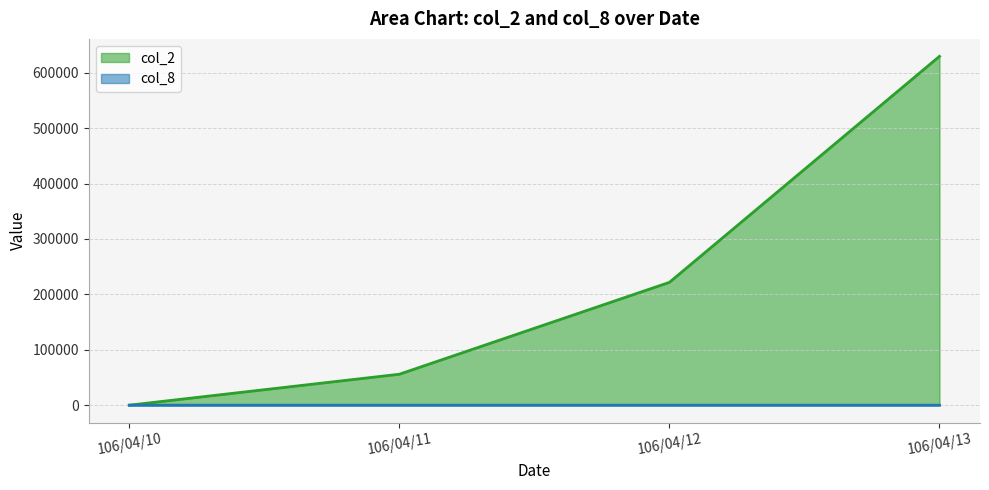

Reading left to right, extract all data points from this chart.

col_2: 0	55880	221730	629680
col_8: 0	1	5	9